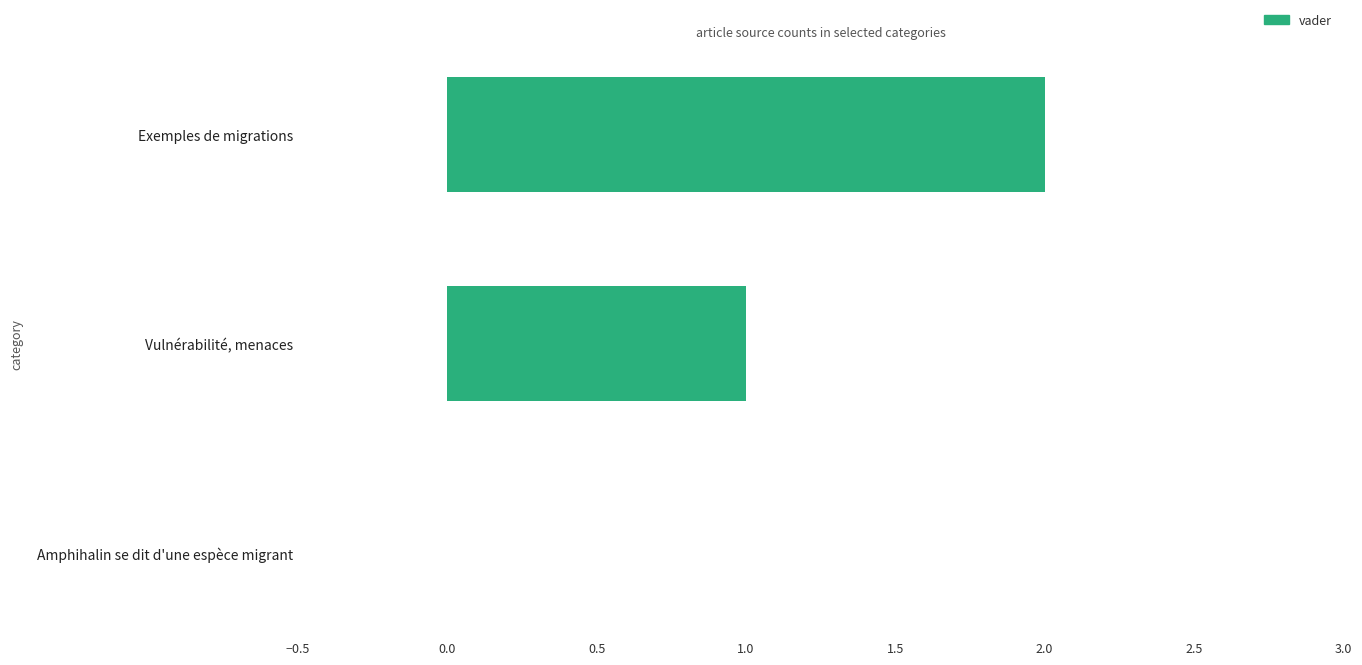

How many distinct data groups are displayed?

1